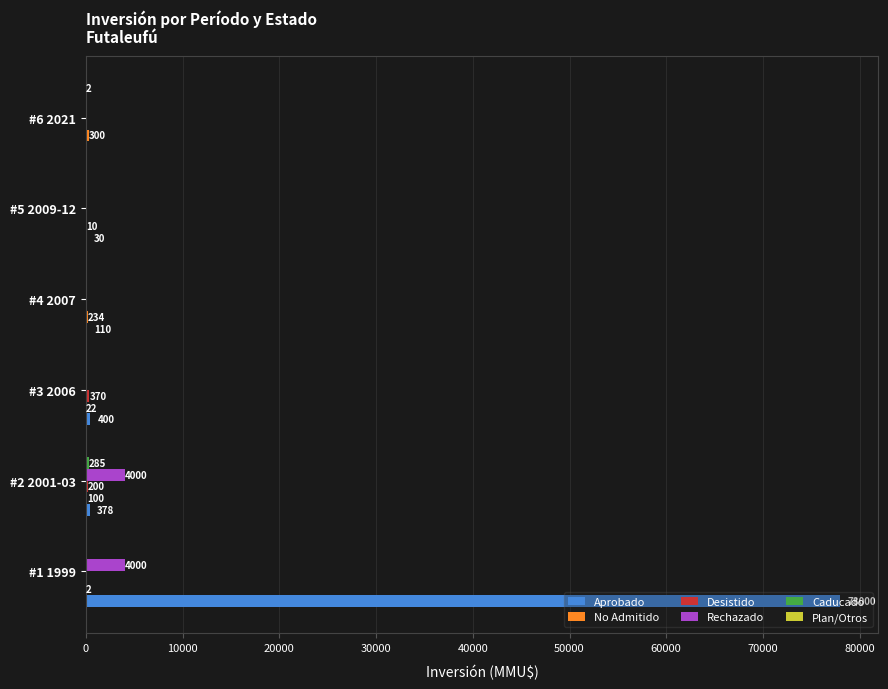

Which series has the largest range (max minus min)?

Aprobado